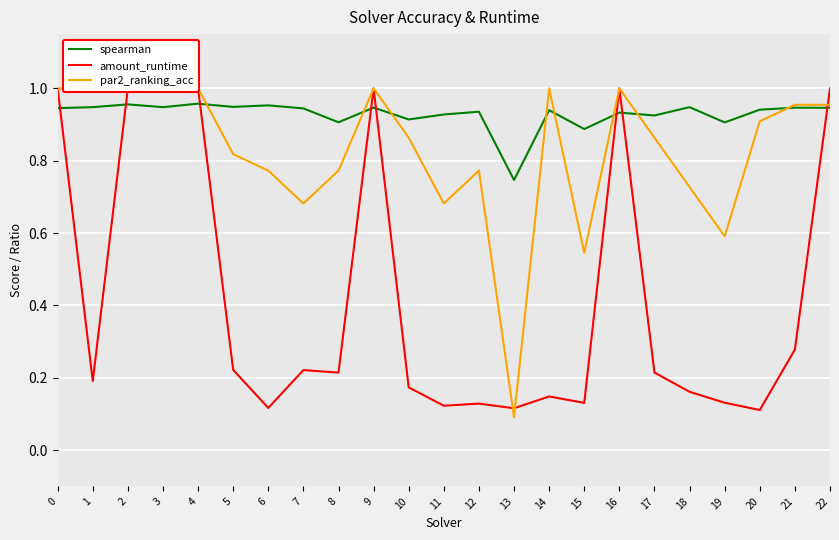

Reading left to right, list all the values displayed in this chart.

spearman: 0=0.9	1=0.9	2=1.0	3=0.9	4=1.0	5=0.9	6=1.0	7=0.9	8=0.9	9=0.9	10=0.9	11=0.9	12=0.9	13=0.7	14=0.9	15=0.9	16=0.9	17=0.9	18=0.9	19=0.9	20=0.9	21=0.9	22=0.9
amount_runtime: 0=1.0	1=0.2	2=1.0	3=1.0	4=1.0	5=0.2	6=0.1	7=0.2	8=0.2	9=1.0	10=0.2	11=0.1	12=0.1	13=0.1	14=0.1	15=0.1	16=1.0	17=0.2	18=0.2	19=0.1	20=0.1	21=0.3	22=1.0
par2_ranking_acc: 0=1.0	1=1.0	2=1.0	3=1.0	4=1.0	5=0.8	6=0.8	7=0.7	8=0.8	9=1.0	10=0.9	11=0.7	12=0.8	13=0.1	14=1.0	15=0.5	16=1.0	17=0.9	18=0.7	19=0.6	20=0.9	21=1.0	22=1.0